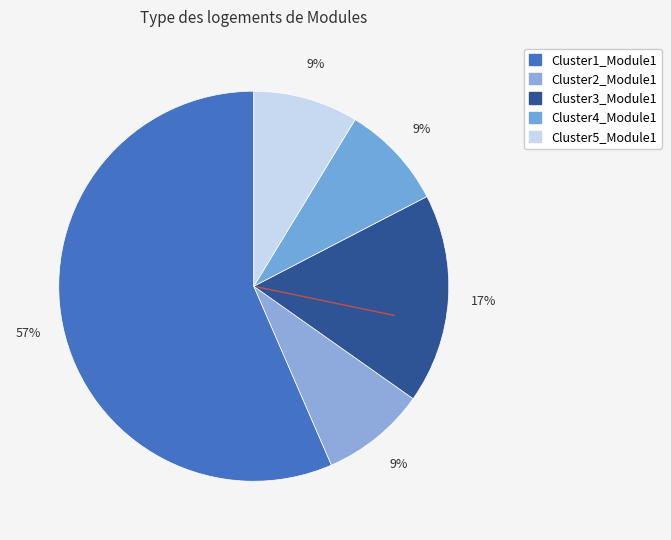

Rank the categories by value from highest to lowest.

Cluster1_Module1, Cluster3_Module1, Cluster2_Module1, Cluster4_Module1, Cluster5_Module1